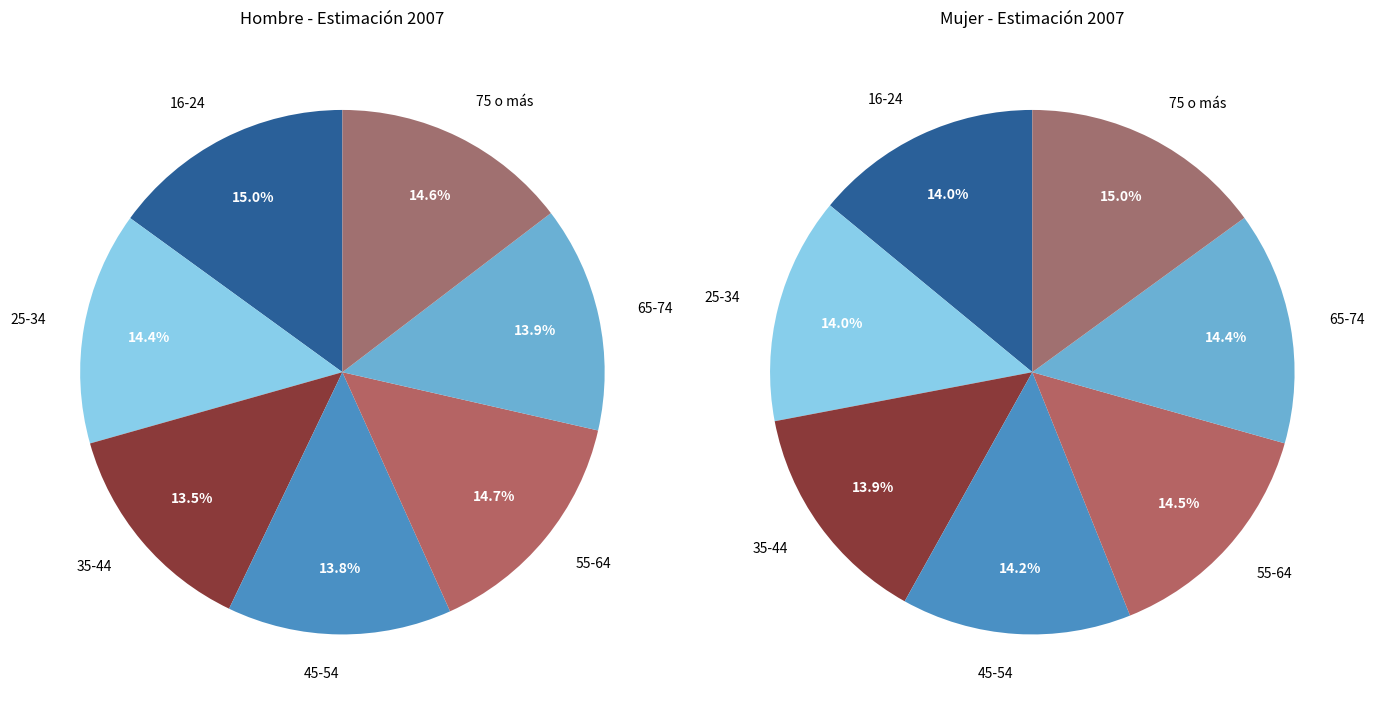

Combined, what portion of the pie is 35-44 and 16-24?

28.5%